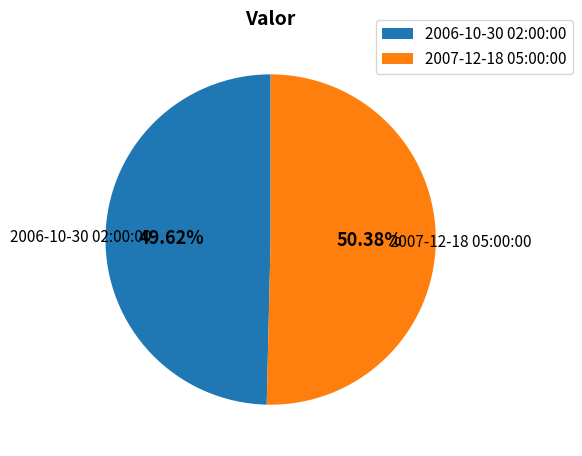

Rank the categories by value from lowest to highest.

2006-10-30 02:00:00, 2007-12-18 05:00:00